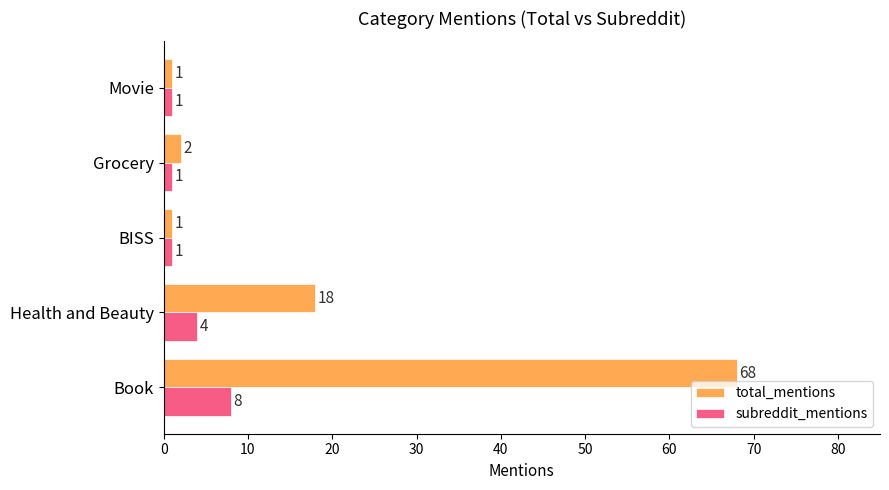

What value does the subreddit_mentions series have at Book?

8